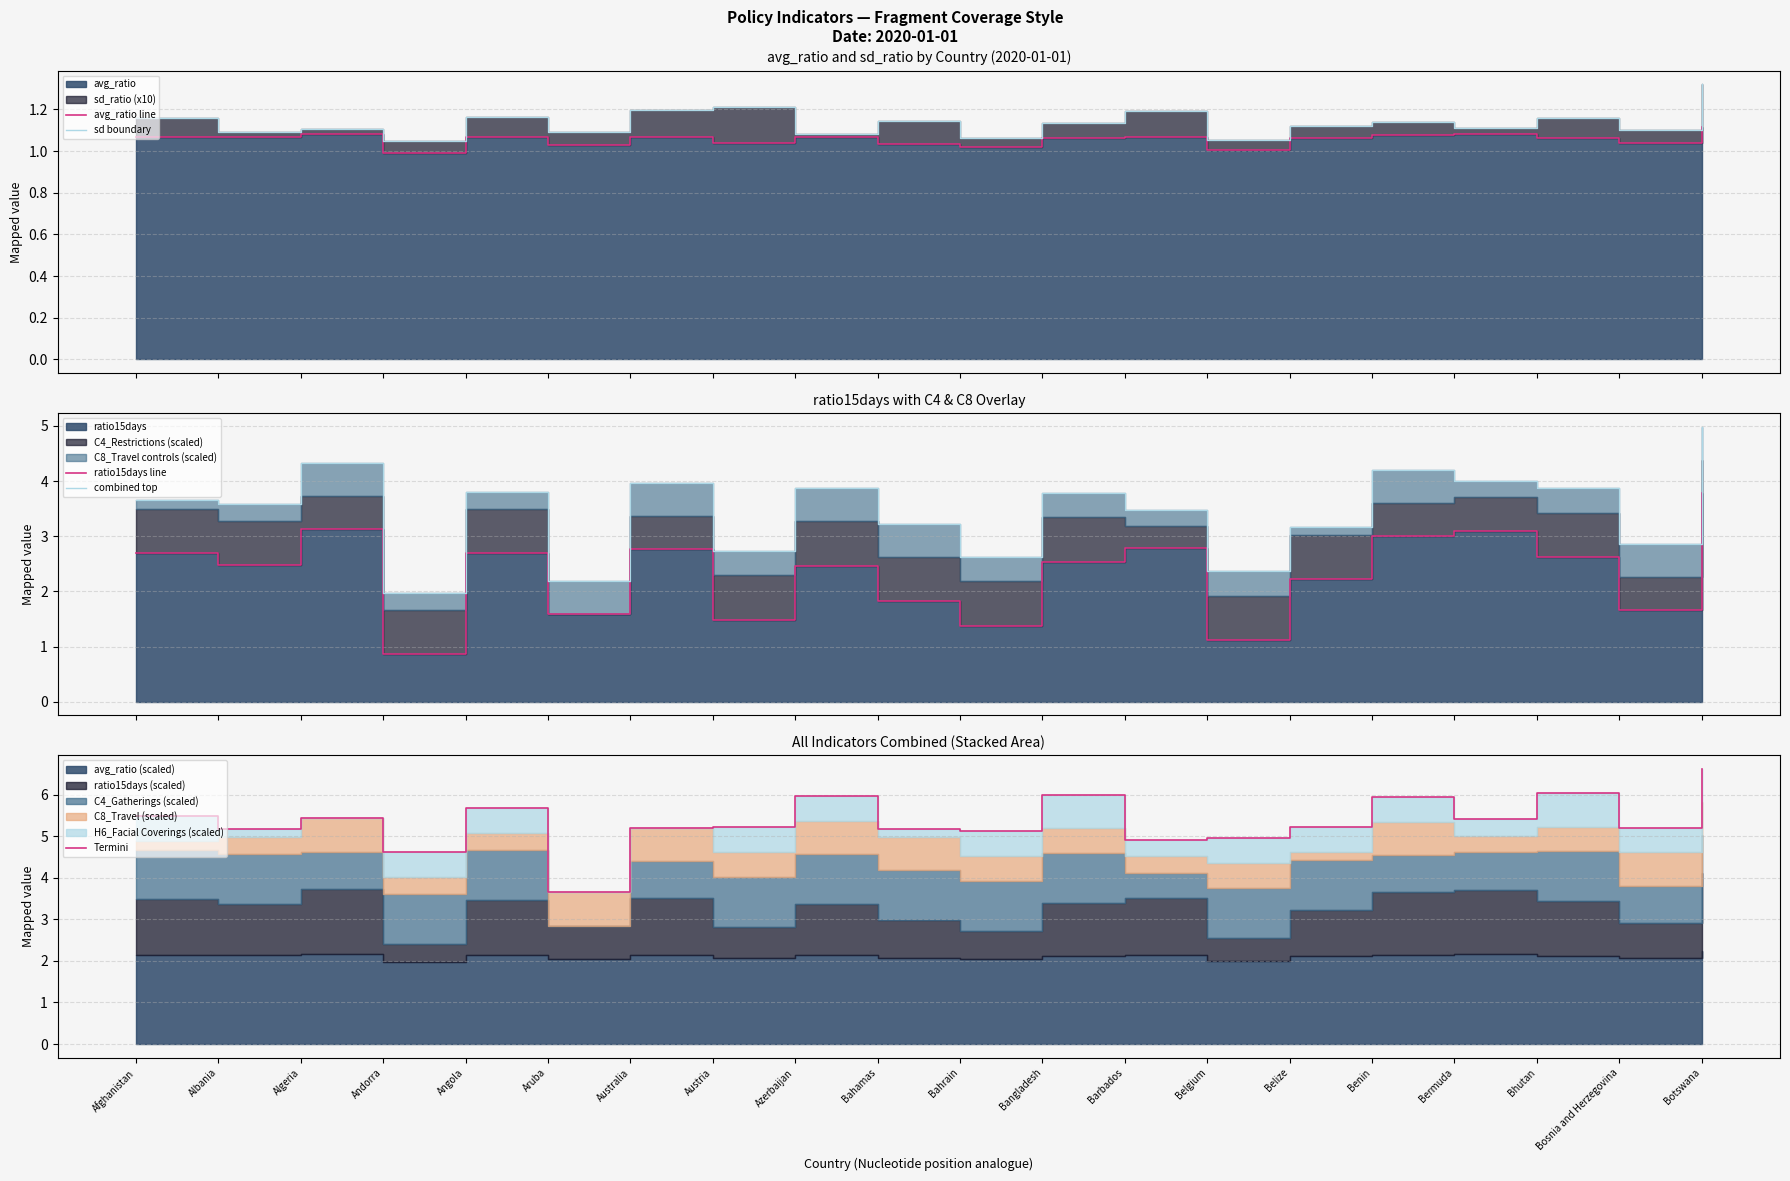

Count the number of categories in the chart.

20